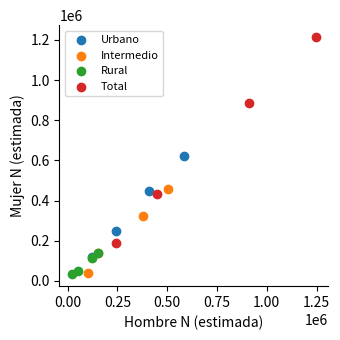

Which series reaches the maximum Y coordinate?

Total